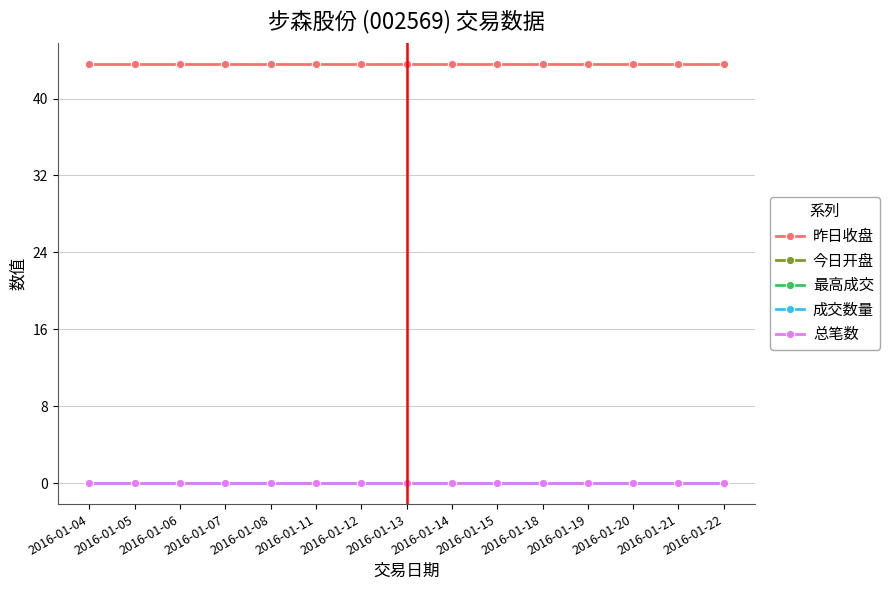

True or false: 今日开盘 and 成交数量 intersect in this chart.

False